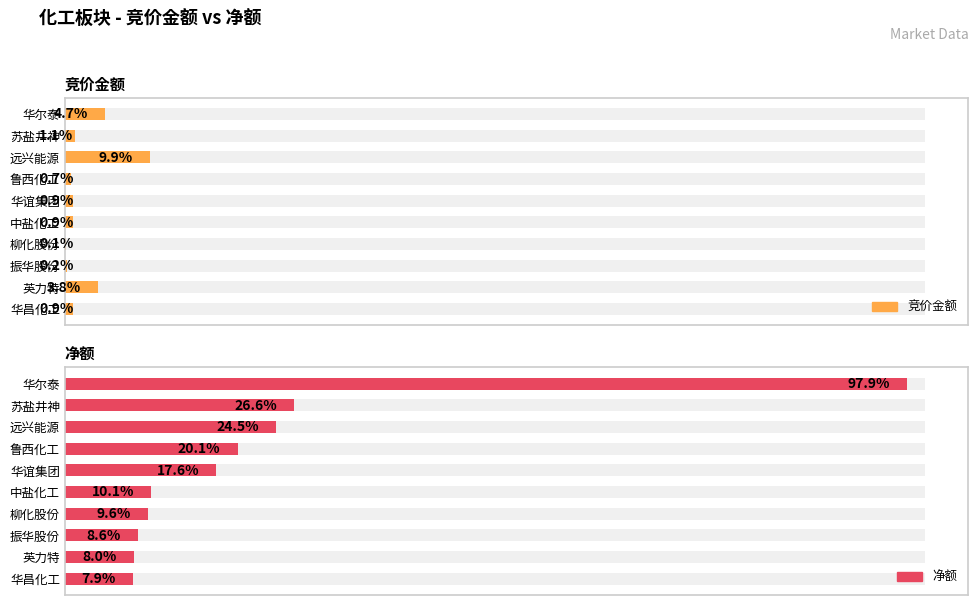

How many bars are there in total?

20